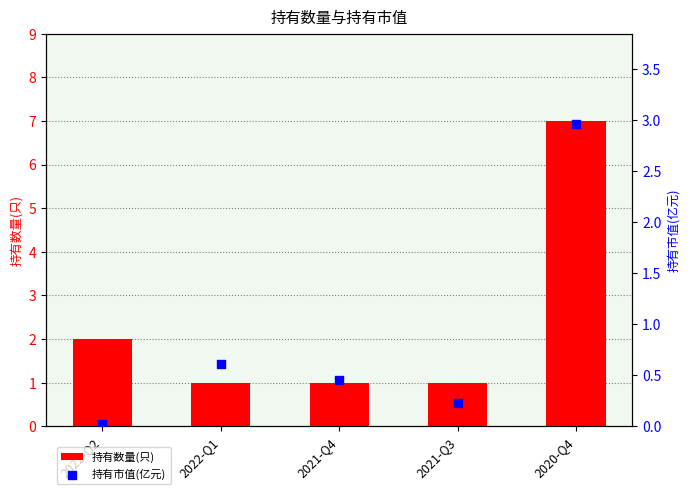

What is the total value across all series at 2022-Q2?

2.0